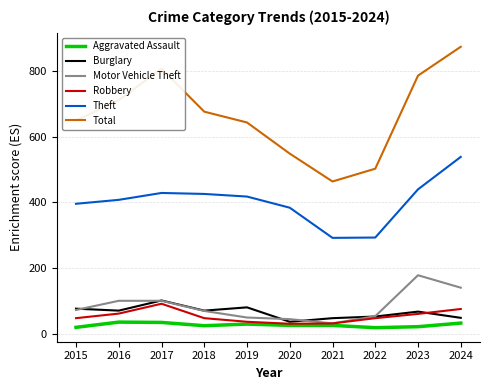

What is the highest value of the Total series?

875